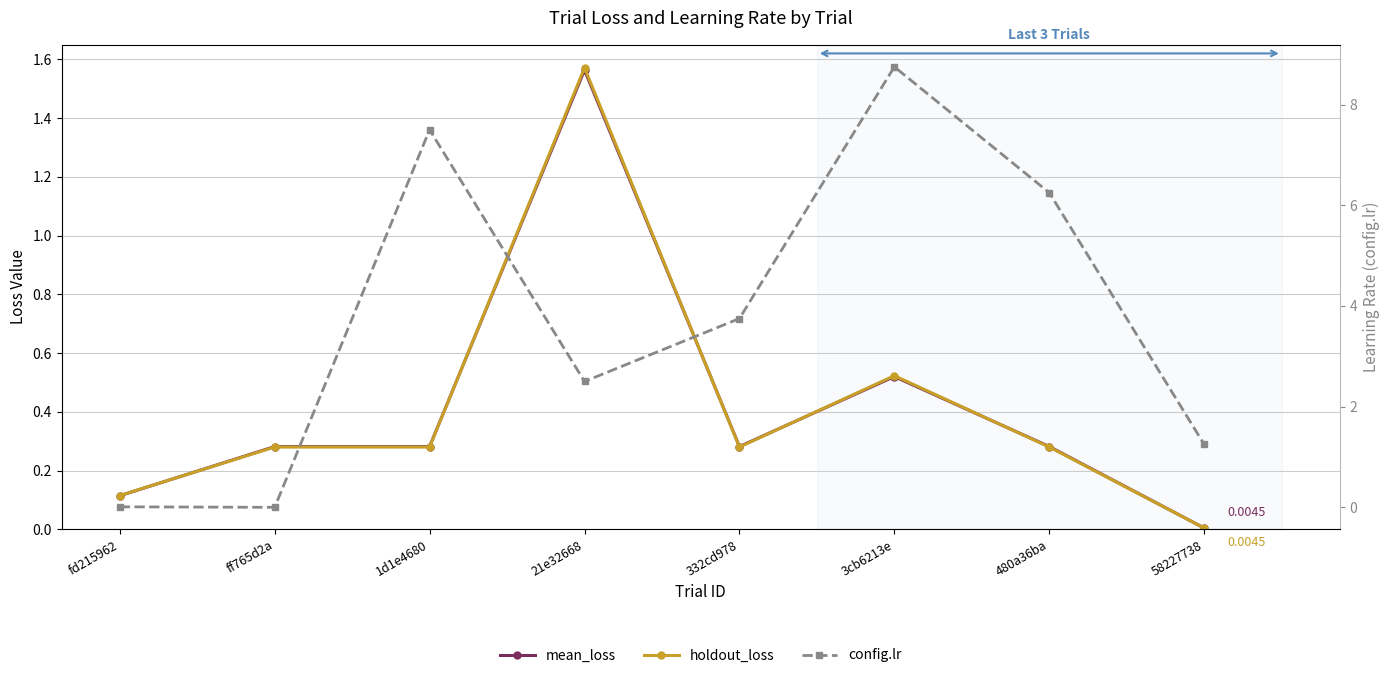

Which category has the highest value across all series?

3cb6213e